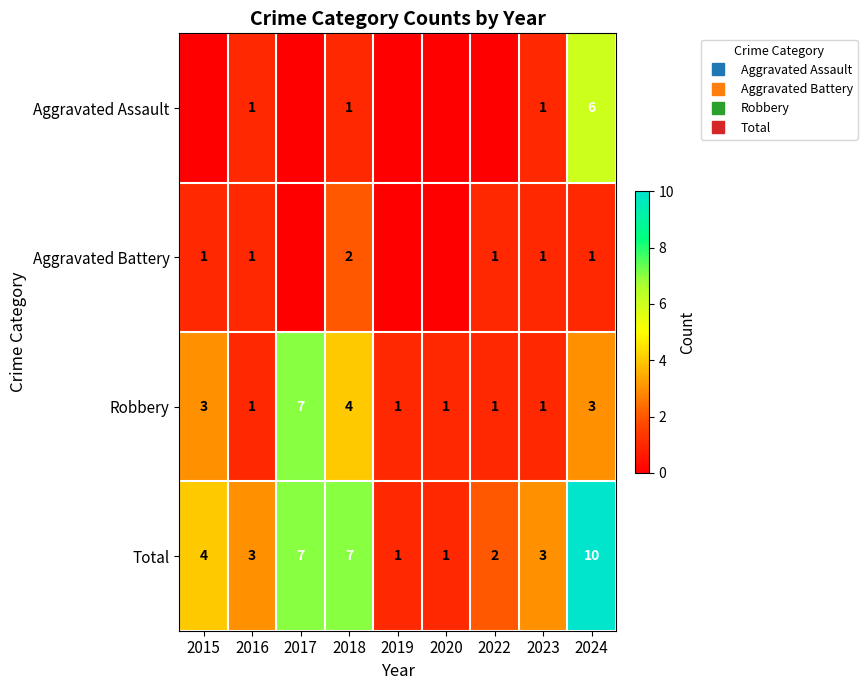

At which category is the sum across all series the highest?

2024